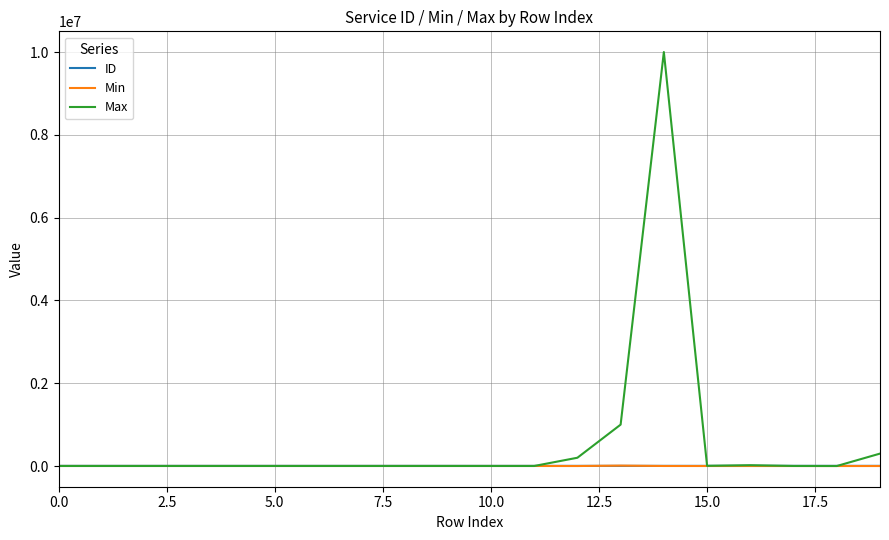

Does the chart have visible grid lines?

Yes